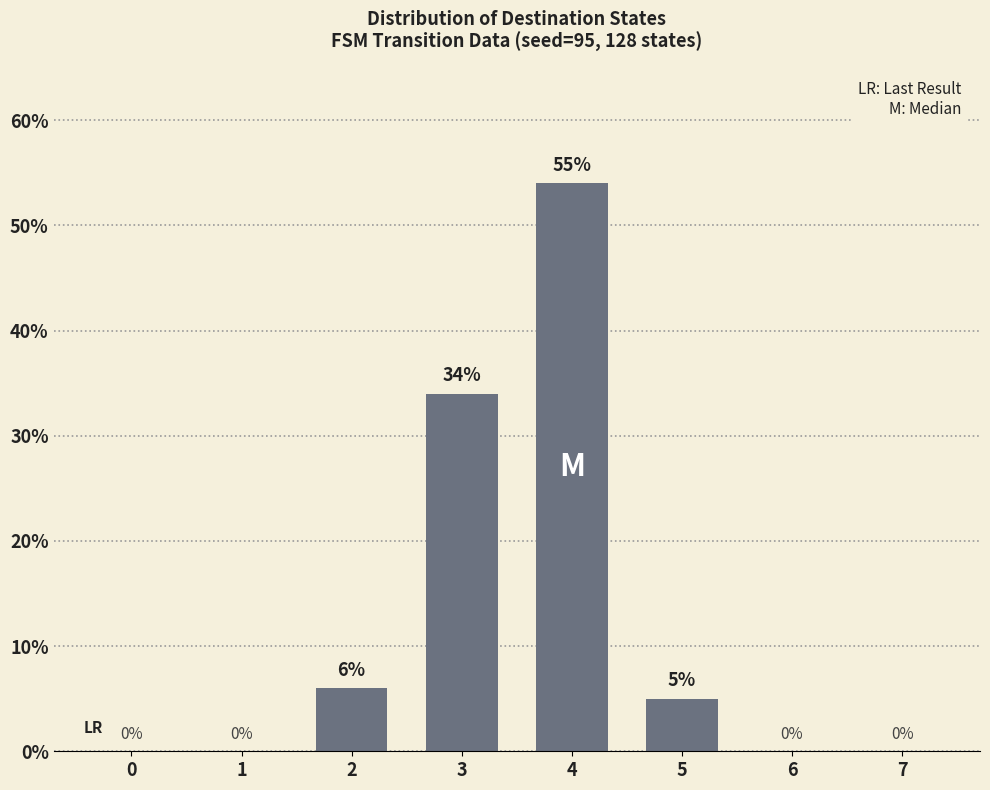

Count the number of data series in this chart.

1